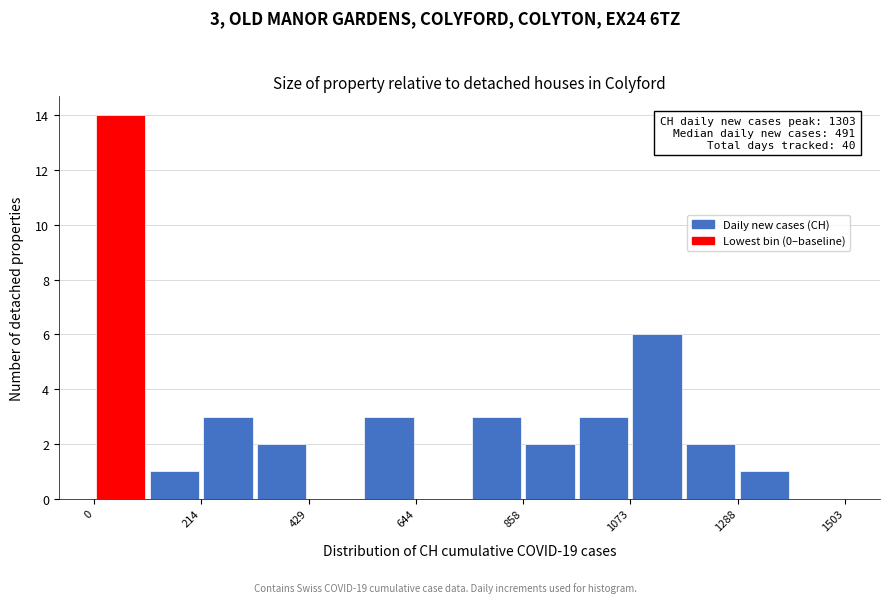

Around what value on the x-axis is the tallest bar? Give the approximate position of its centre, as read against the axis.

50